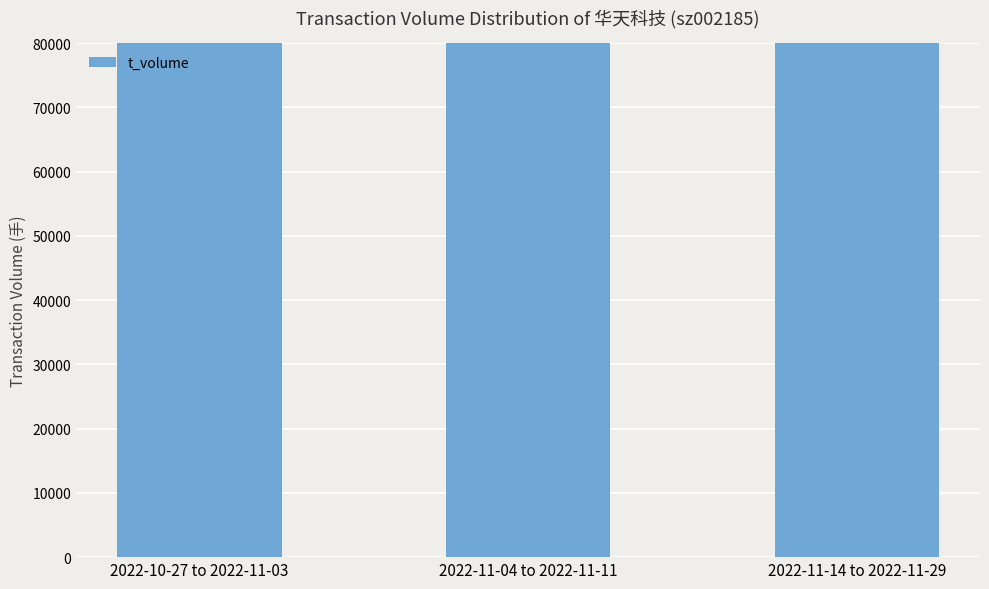

Reading left to right, transcribe all the data shown in this chart.

2022-10-27 to 2022-11-03=241220	2022-11-04 to 2022-11-11=129109	2022-11-14 to 2022-11-29=244418